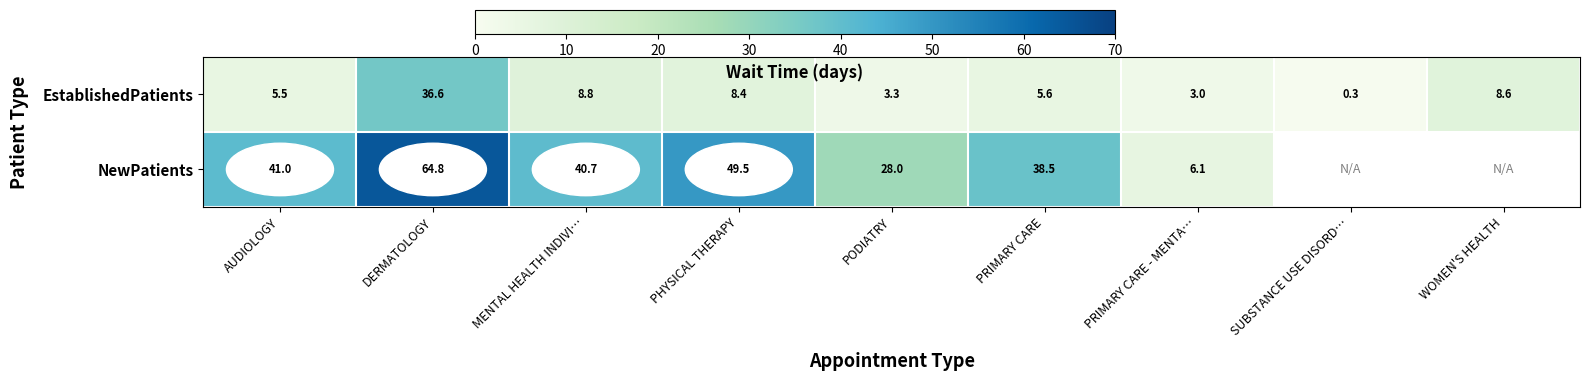

True or false: row_0 has a value of 55.1 at DERMATOLOGY.

False